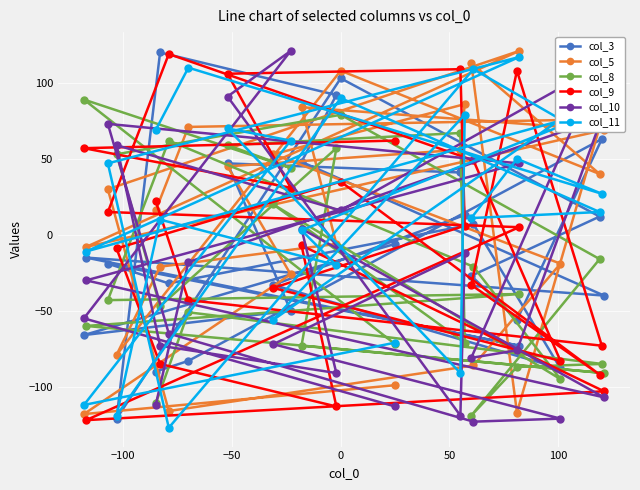

What is the minimum value for col_9?

-122